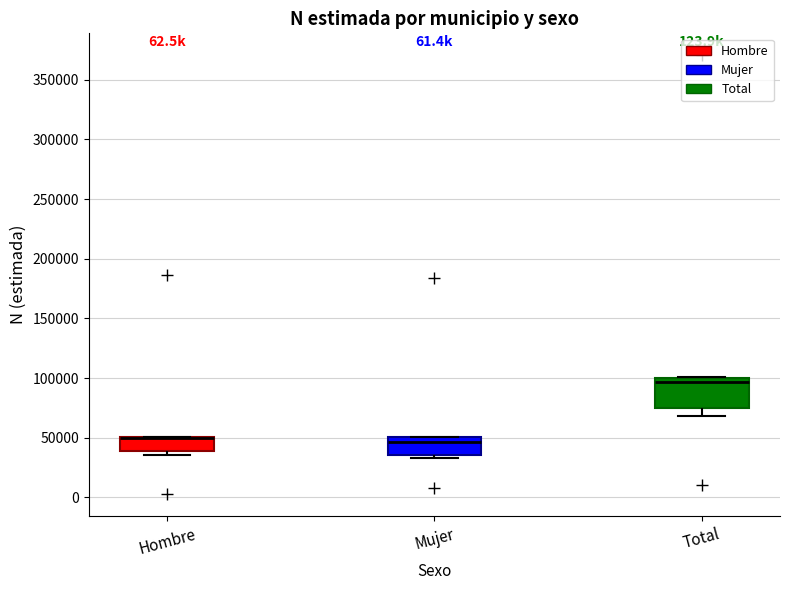

Where is the upper edge of the box for Hombre on the y-axis? The values are not printed on the chart, so give them approximately, as read against the axis.

50000